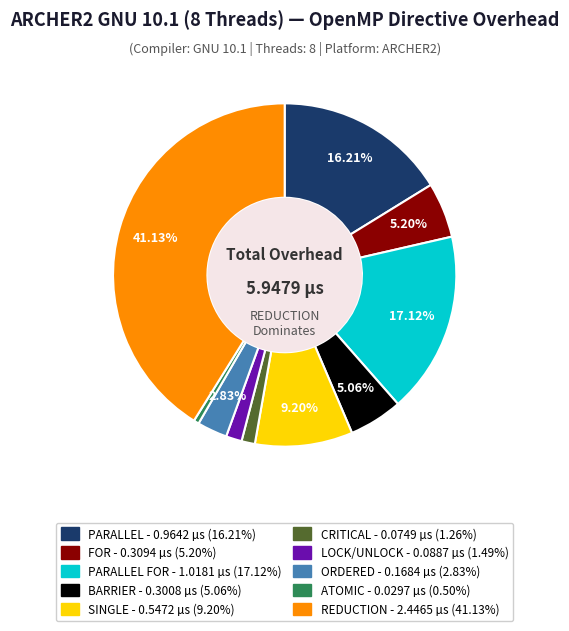

Does any single category account for the majority?

No